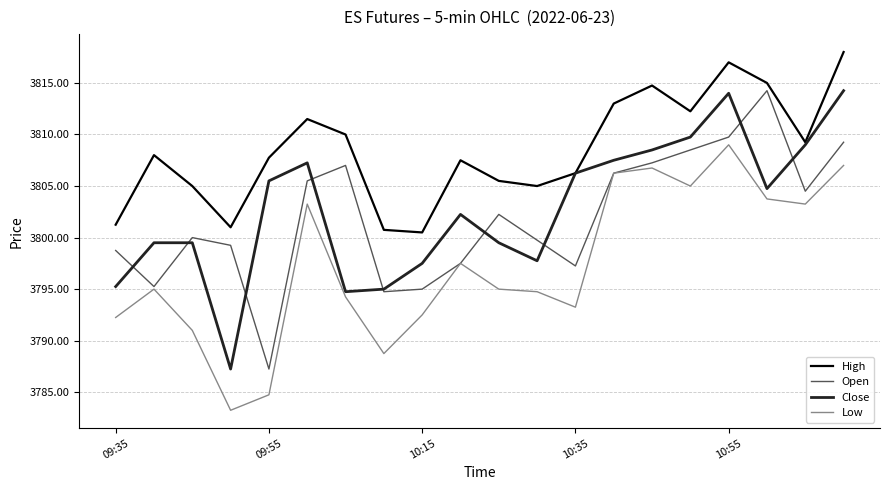

Which series has the largest total across all categories?

High